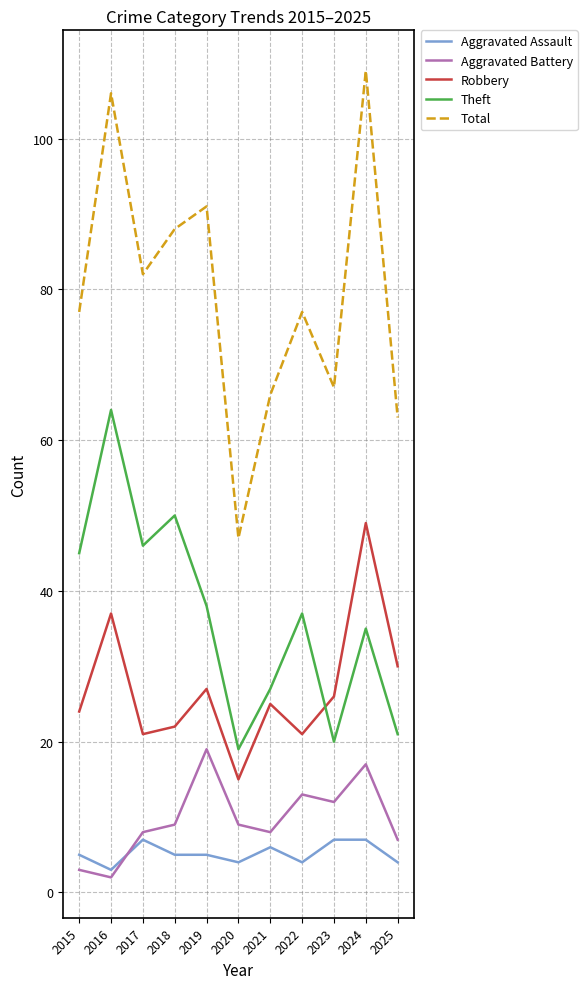

At which label does Total reach its peak?

2024